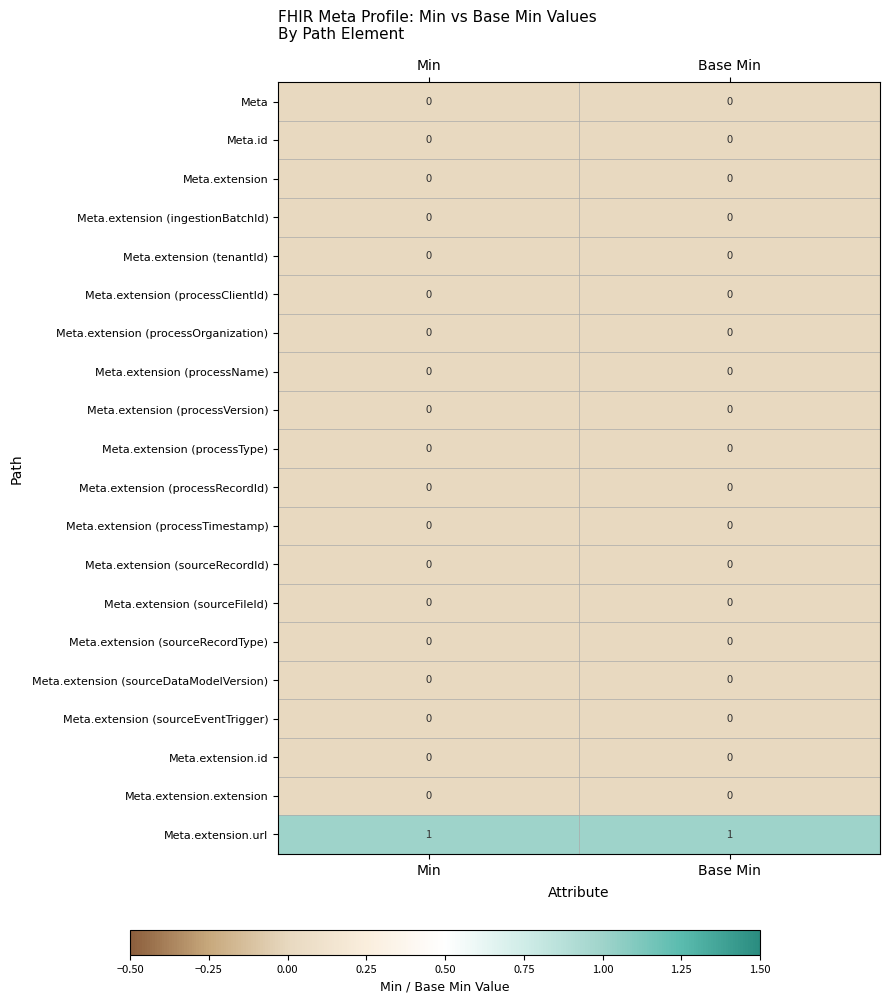

At which category is the sum across all series the highest?

Min